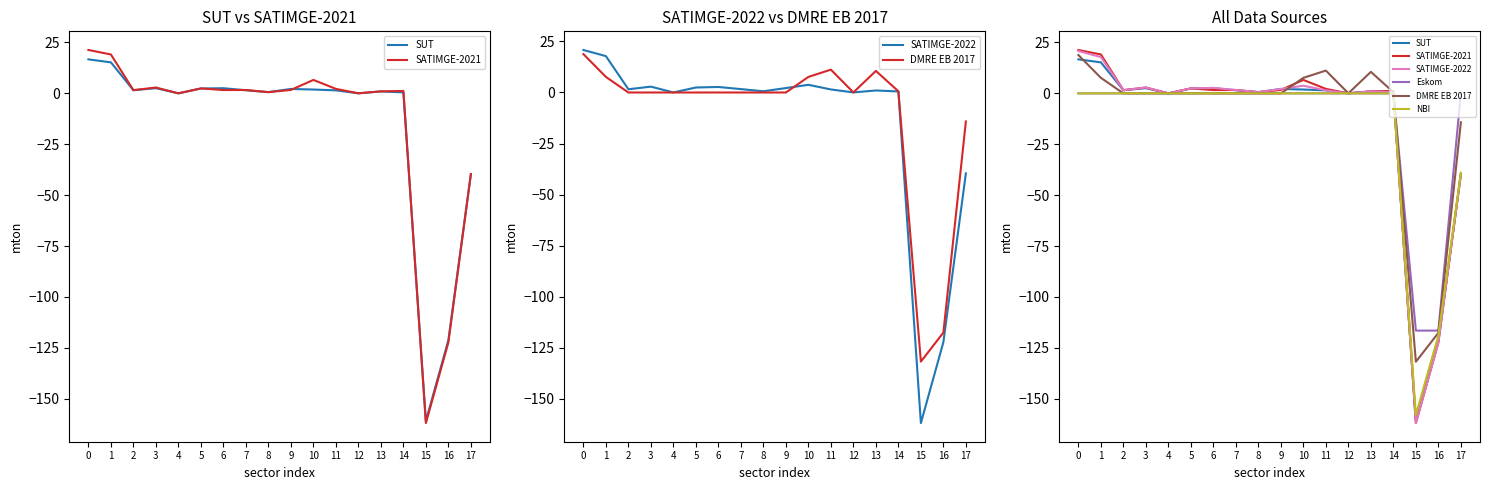

Reading left to right, what are all the values shown in this chart?

SUT: 16.7	15.2	1.5	2.6	0.0	2.4	2.5	1.5	0.6	2.2	1.9	1.5	0.0	1.0	0.5	-161.0	-121.3	-39.7
SATIMGE-2021: 21.3	19.1	1.6	2.9	0.0	2.4	1.6	1.7	0.6	1.7	6.6	2.2	0.0	1.0	1.2	-162.0	-122.4	-39.6
SATIMGE-2022: 20.8	17.8	1.6	2.9	0.0	2.4	2.7	1.7	0.6	2.2	3.8	1.5	0.0	1.0	0.5	-162.0	-122.4	-39.6
DMRE EB 2017: 18.8	7.6	0.0	0.0	0.0	0.0	0.0	0.0	0.0	0.0	7.6	11.2	0.0	10.6	0.6	-131.8	-117.7	-14.2
Eskom: 0.0	0.0	0.0	0.0	0.0	0.0	0.0	0.0	0.0	0.0	0.0	0.0	0.0	0.0	0.0	-116.5	-116.5	0.0
NBI: 0.0	0.0	0.0	0.0	0.0	0.0	0.0	0.0	0.0	0.0	0.0	0.0	0.0	0.0	0.0	-158.0	-119.0	-39.0